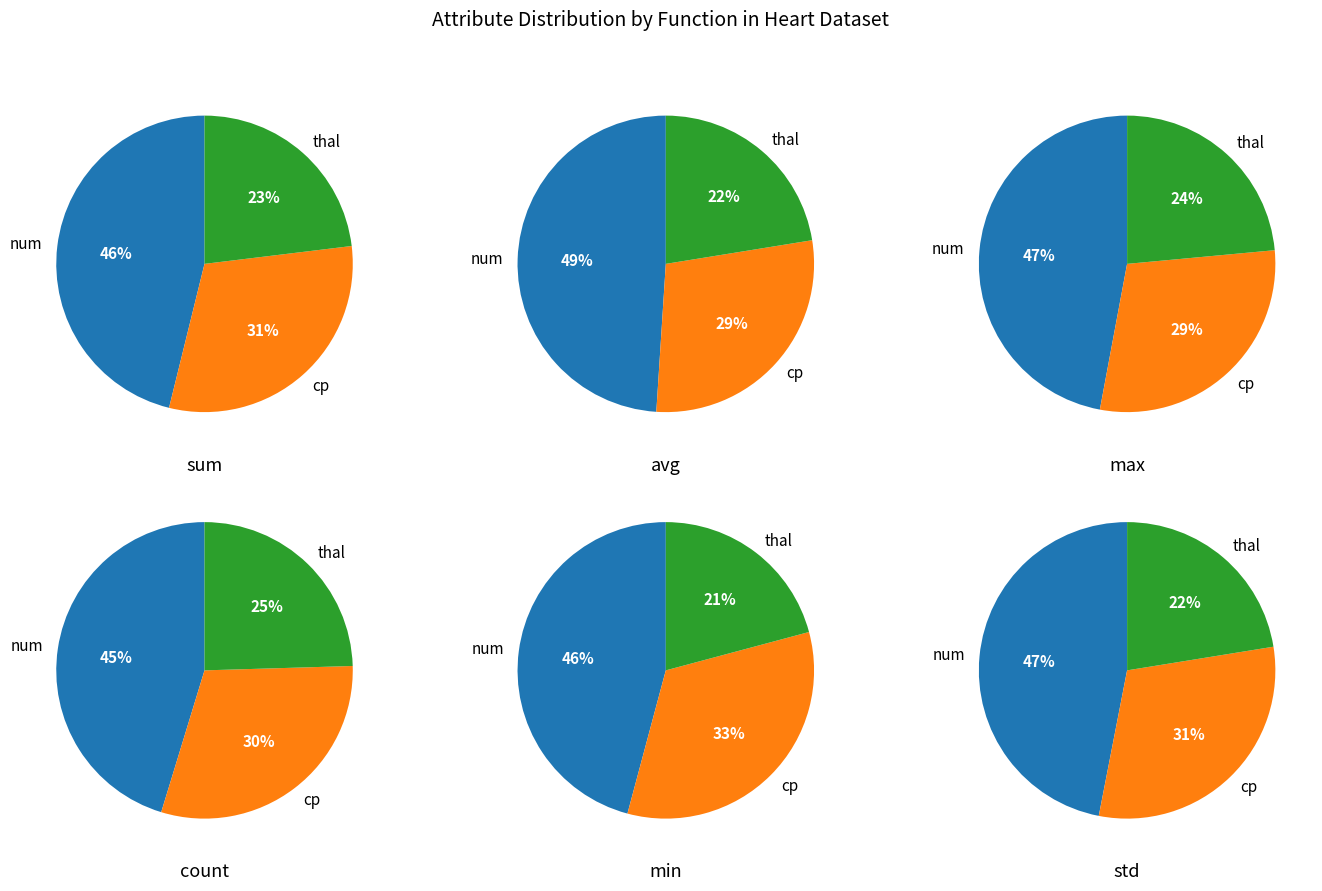

To the nearest percent, what portion does num represent?

46%